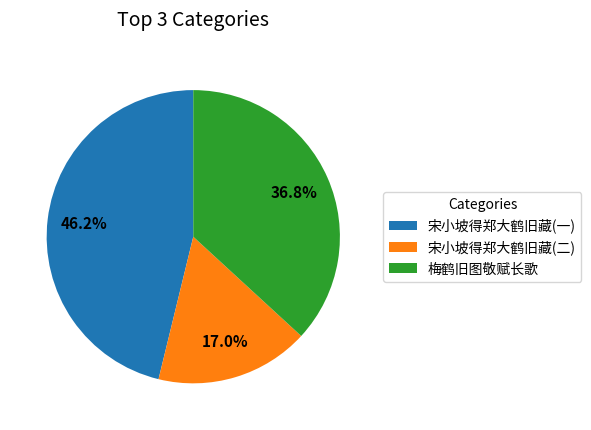

Is 梅鹤旧图敬赋长歌 the majority of the pie?

No